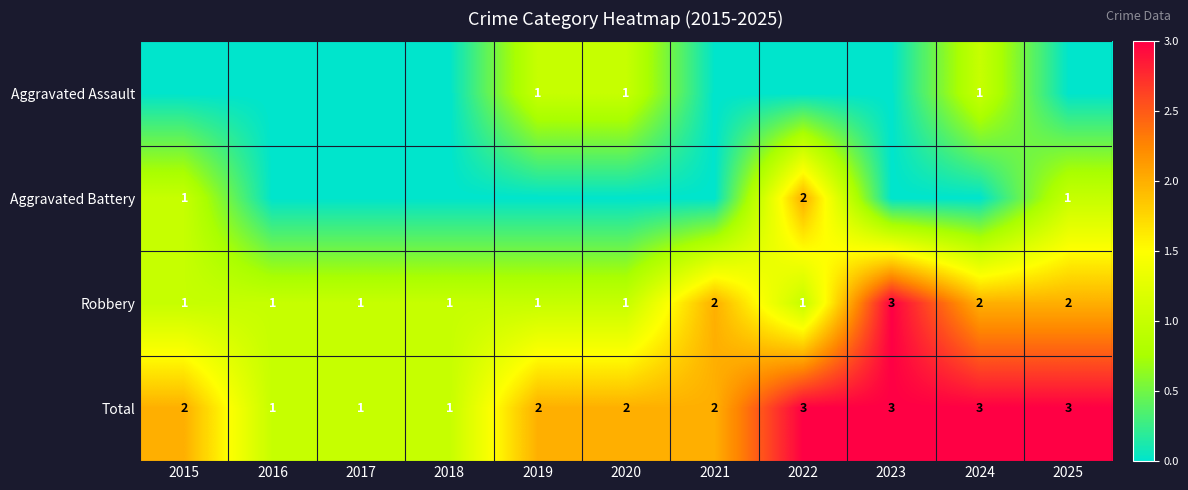

How many series are shown in this chart?

4